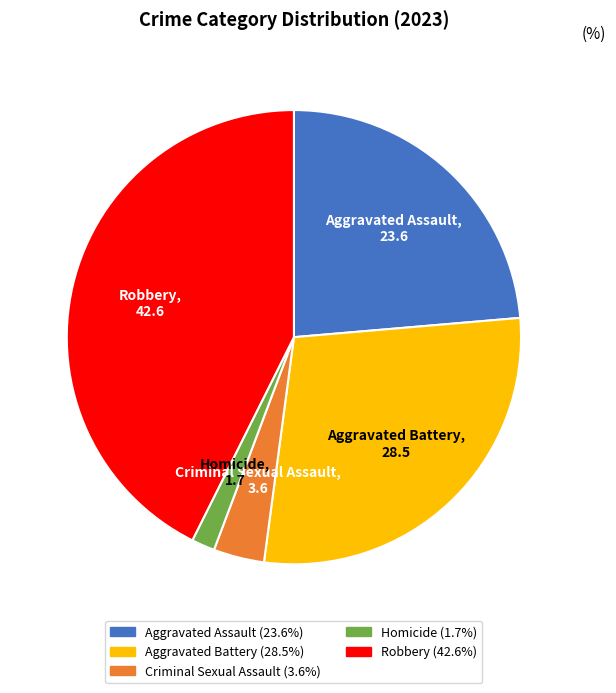

Between Robbery and Aggravated Assault, which is larger?

Robbery